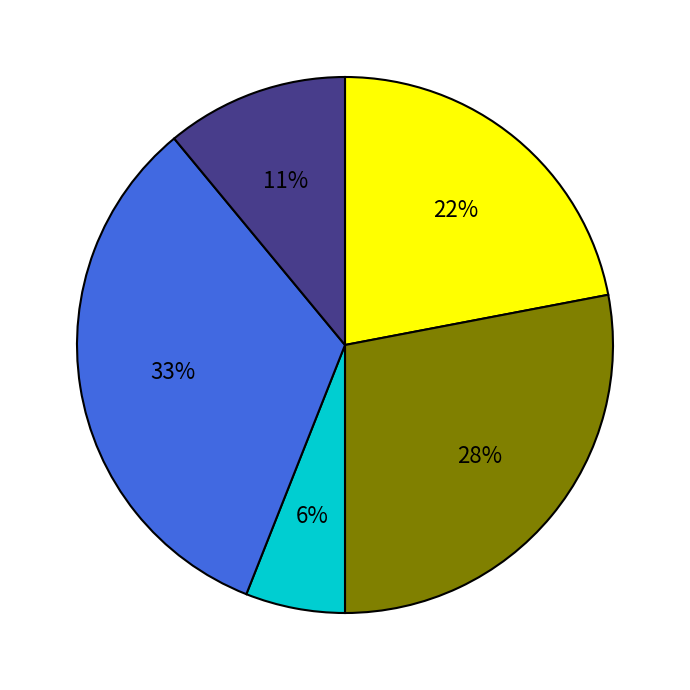

Does any single category account for the majority?

No